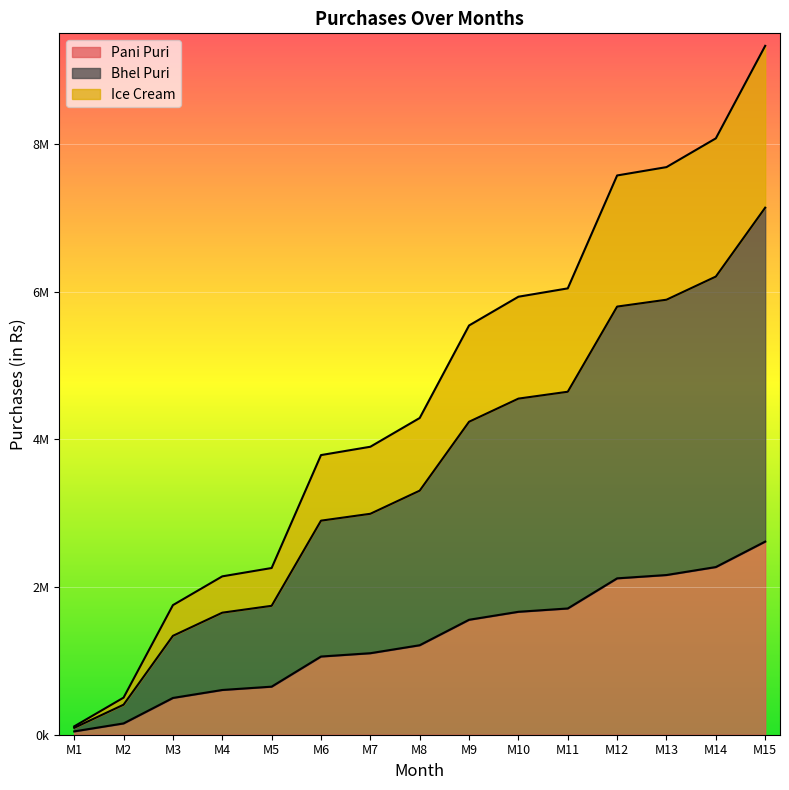

True or false: Bhel Puri and Ice Cream intersect in this chart.

False